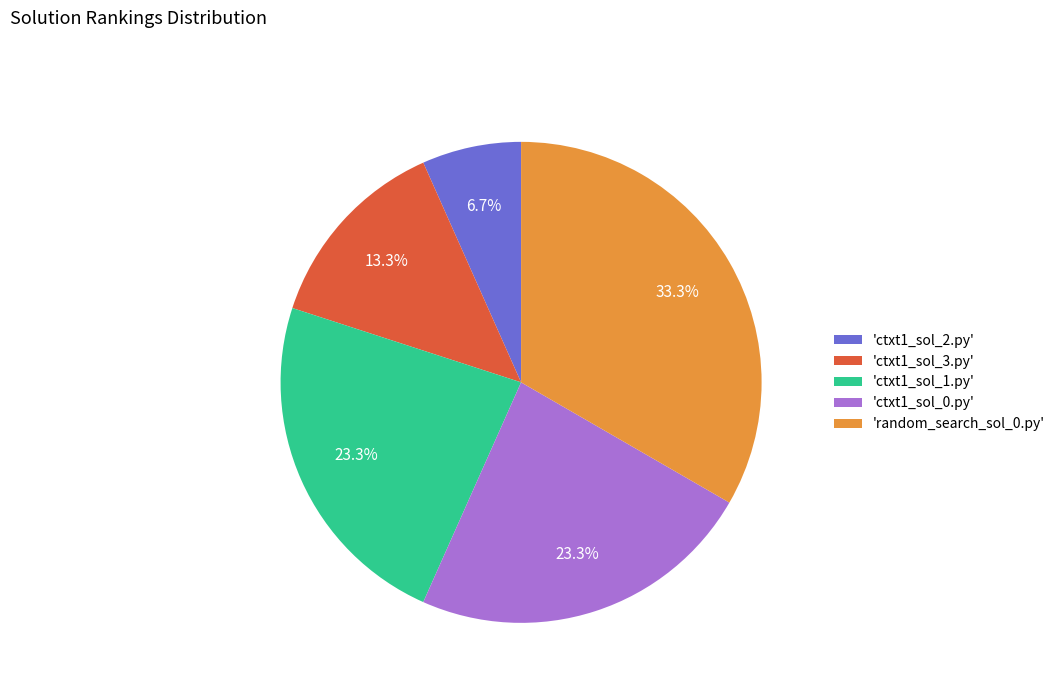

Count the number of slices in the pie.

5